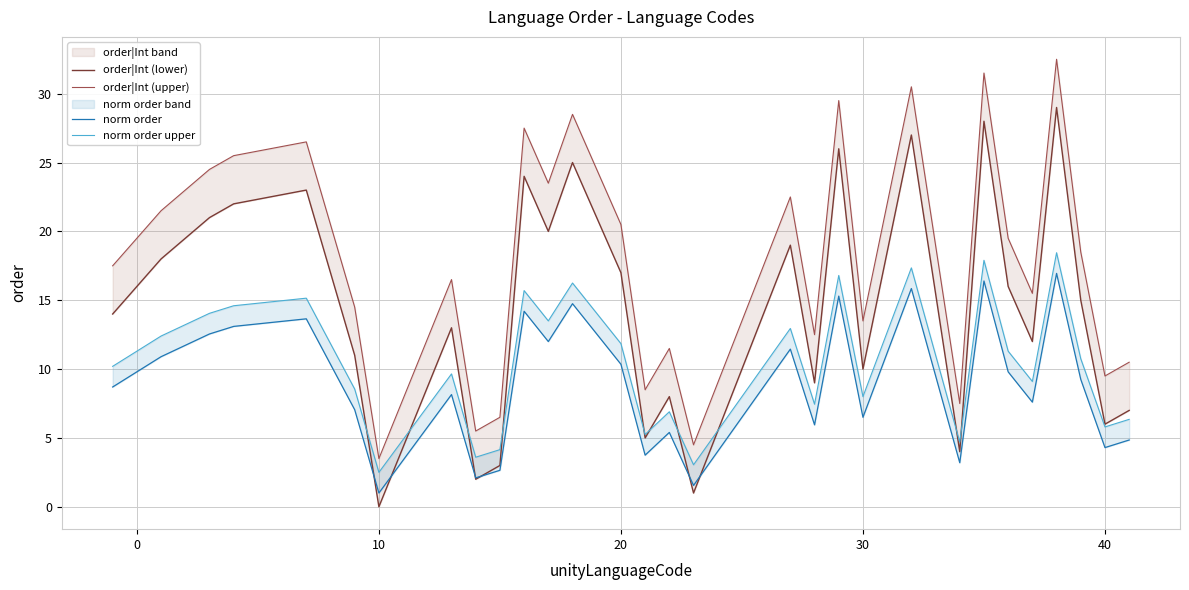

Is this an area chart (filled region under the line)?

No